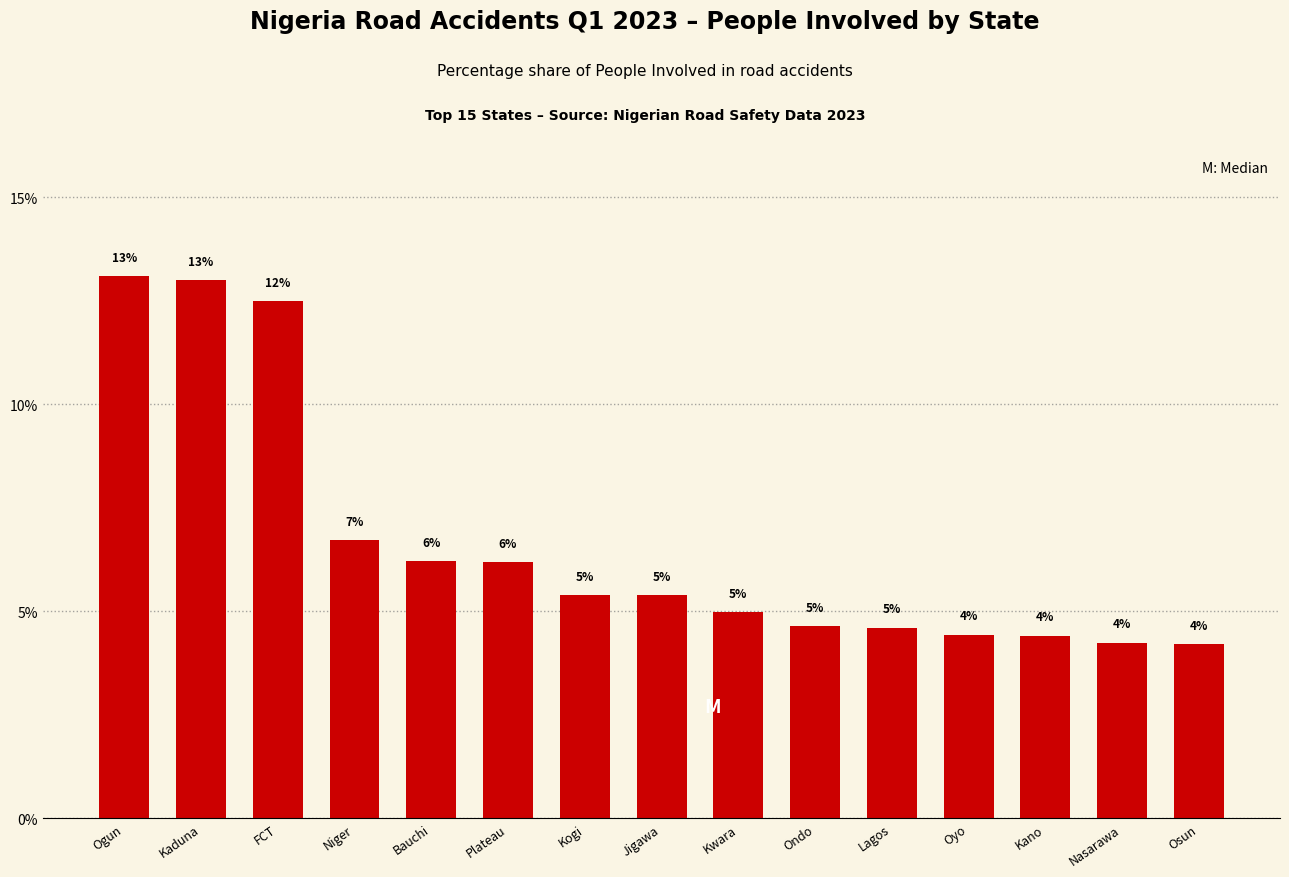

How many bars are there in total?

15